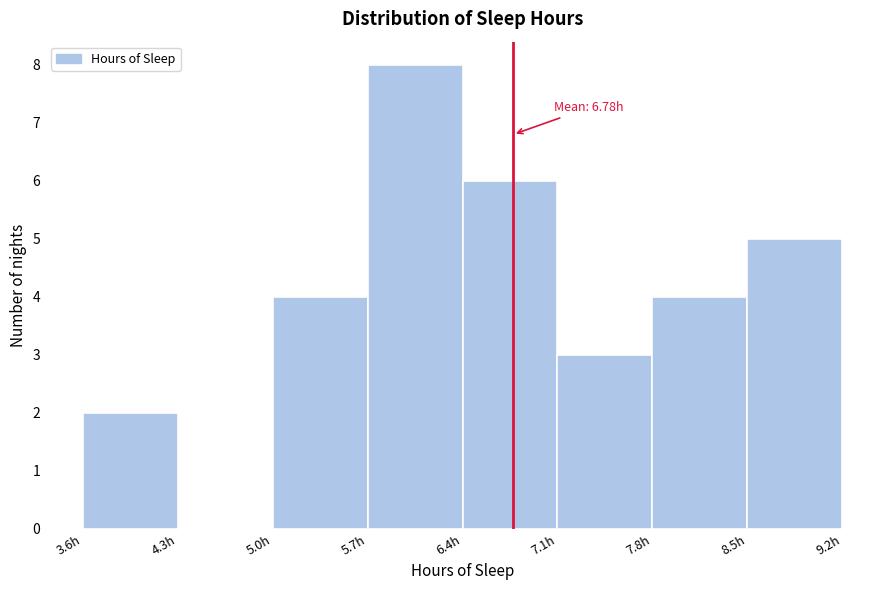

Over which range of the x-axis is the bar tallest?

5.7 to 6.4